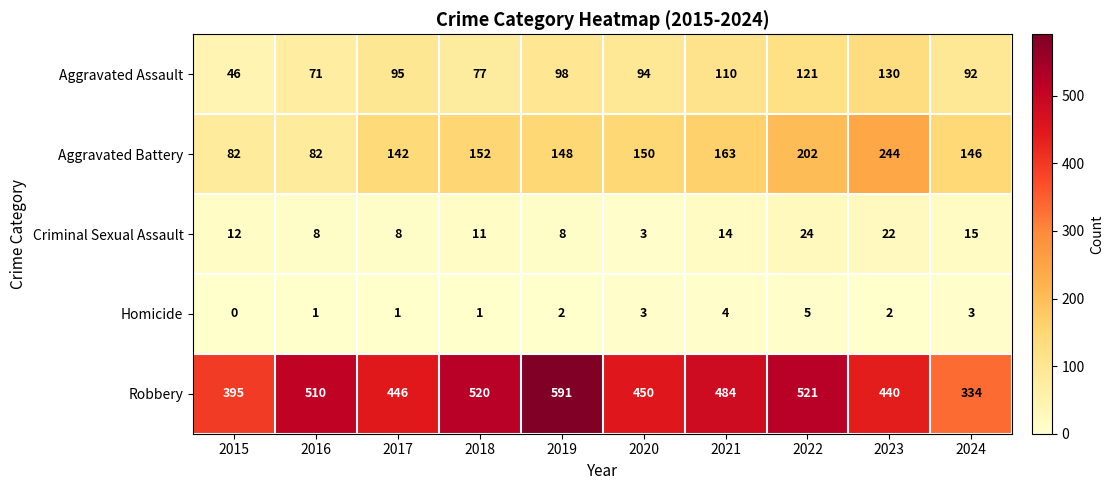

What is the difference between the second highest and minimum values in the Aggravated Battery series?

120